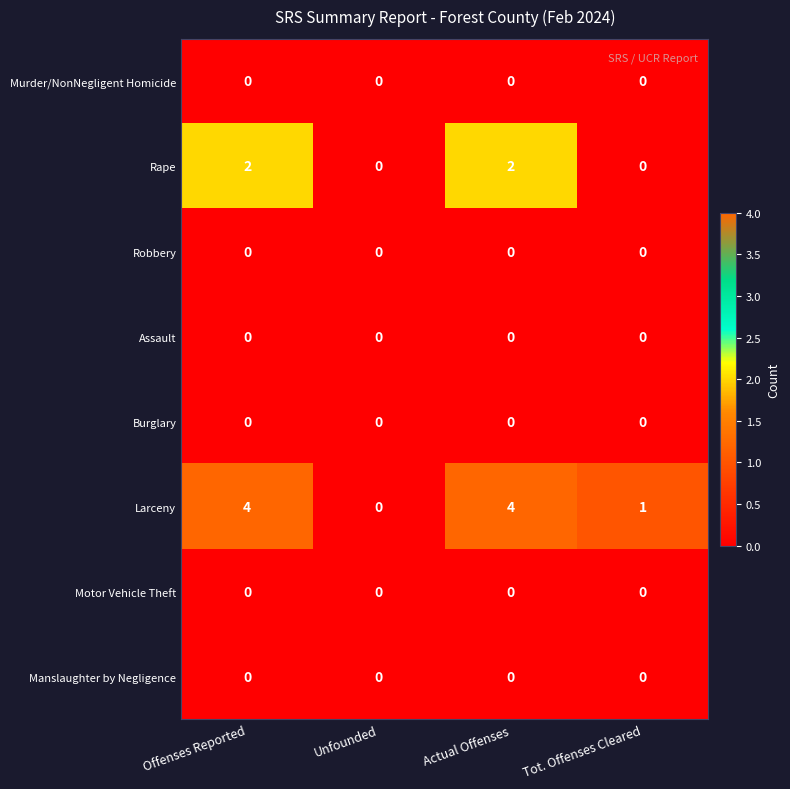

Which series has the largest total across all categories?

Larceny